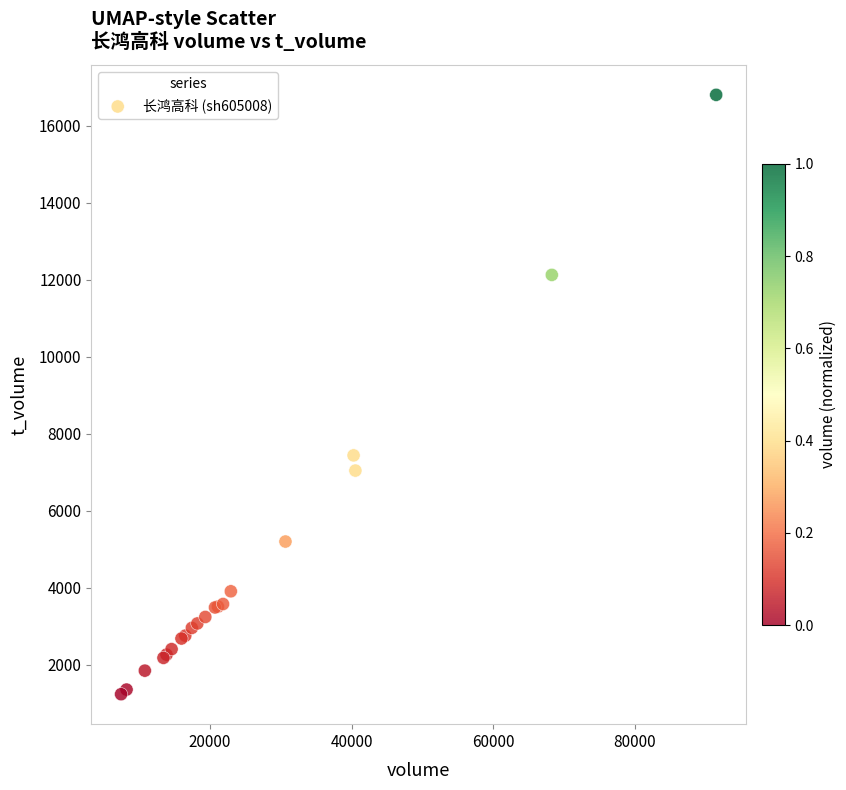

What Y value in the scatter plot is closest to 9019?

7438